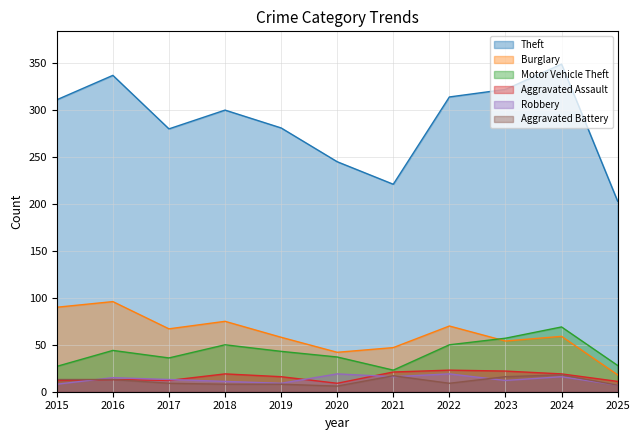

At which label does Aggravated Battery reach its peak?

2024